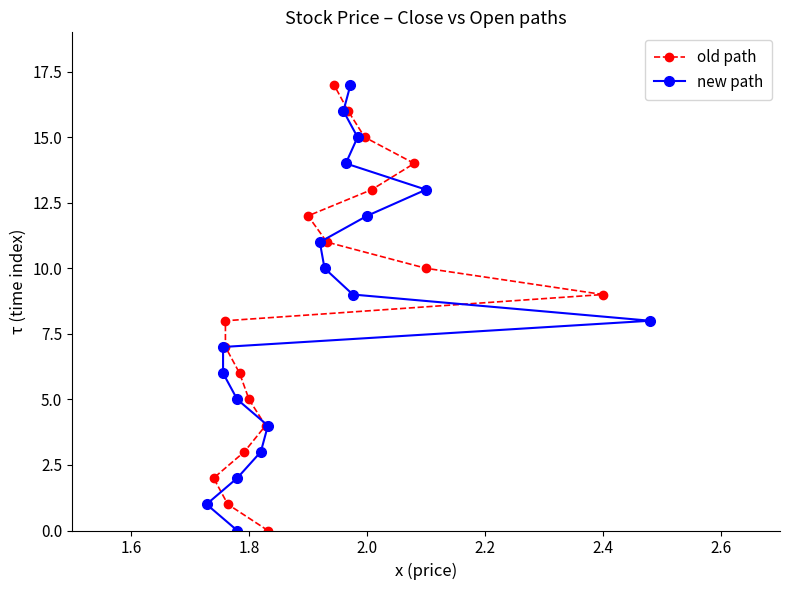

Which series has the largest total across all categories?

old path